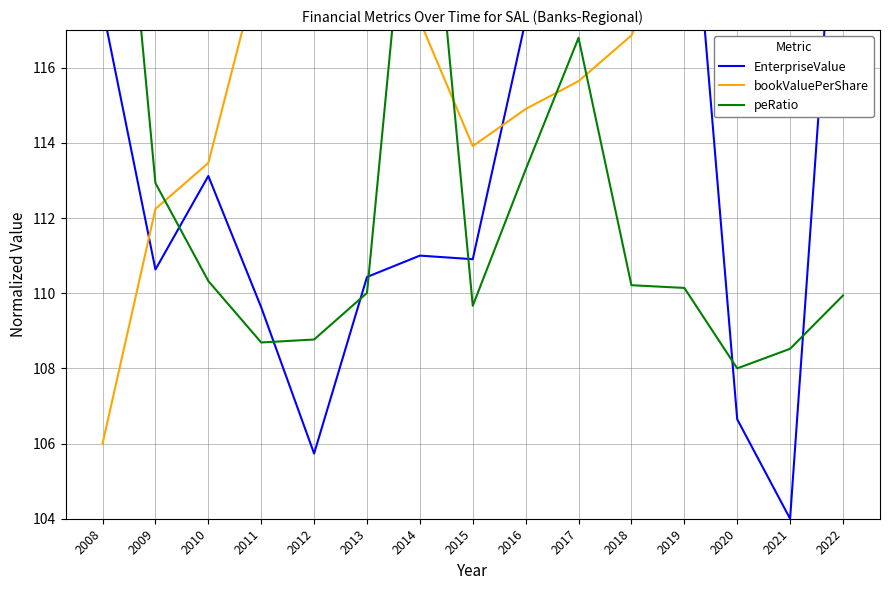

What is the value of the EnterpriseValue point at the 15th from the left?

124.0